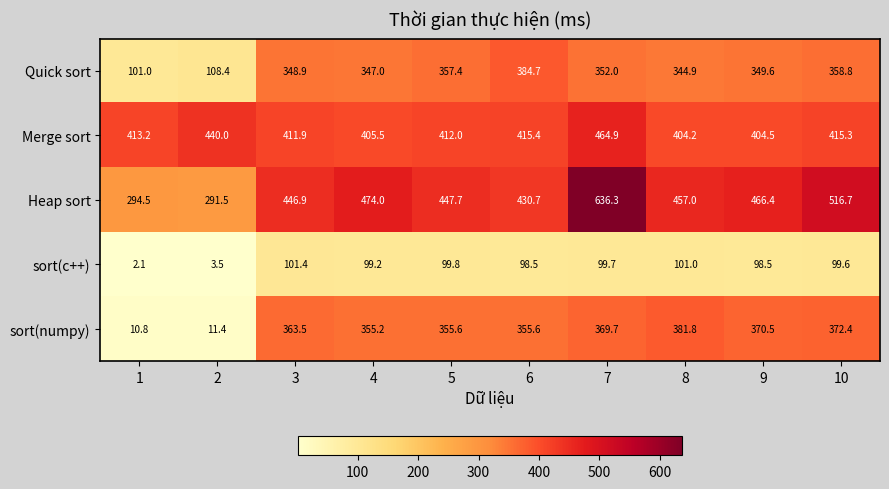

What is the minimum value shown in the chart?

2.1